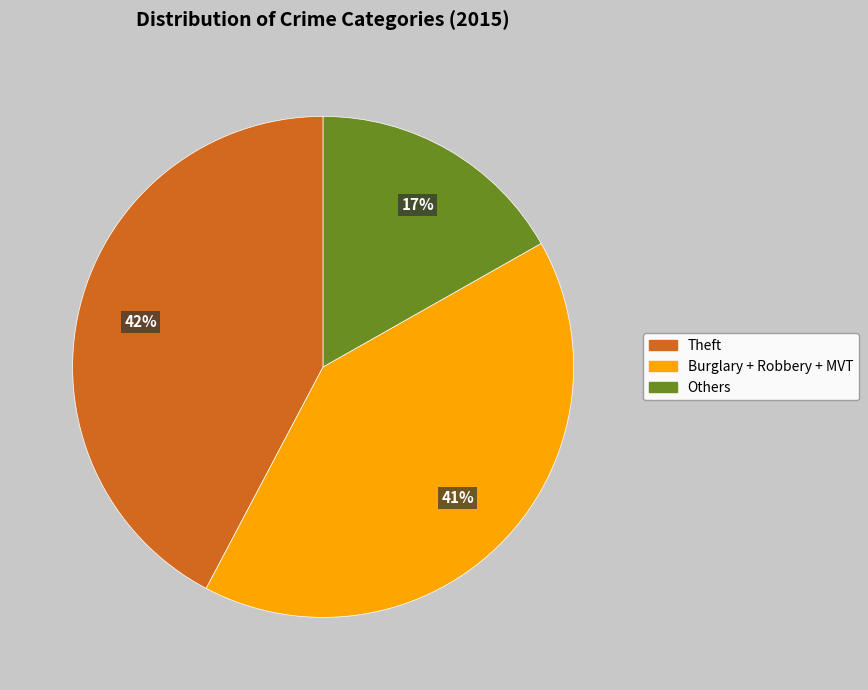

Do Burglary + Robbery + MVT and Others together represent more than half of the pie?

Yes